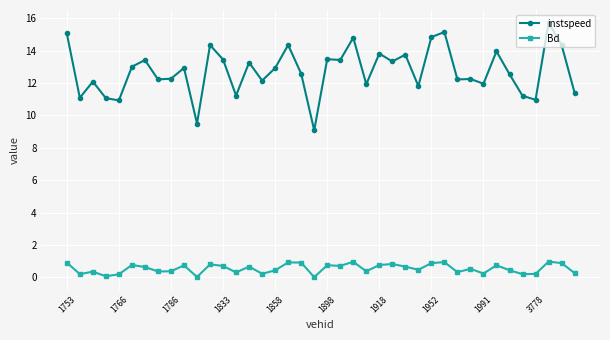

Which series has the largest range (max minus min)?

instspeed